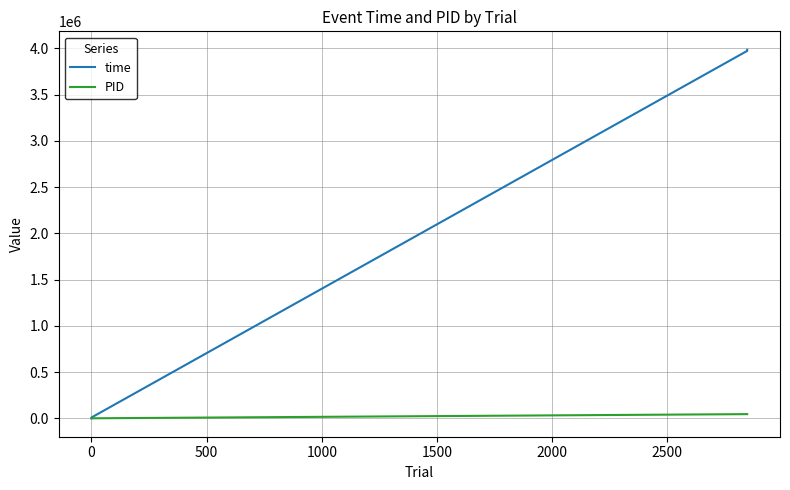

What are all the series names shown in the legend?

time, PID